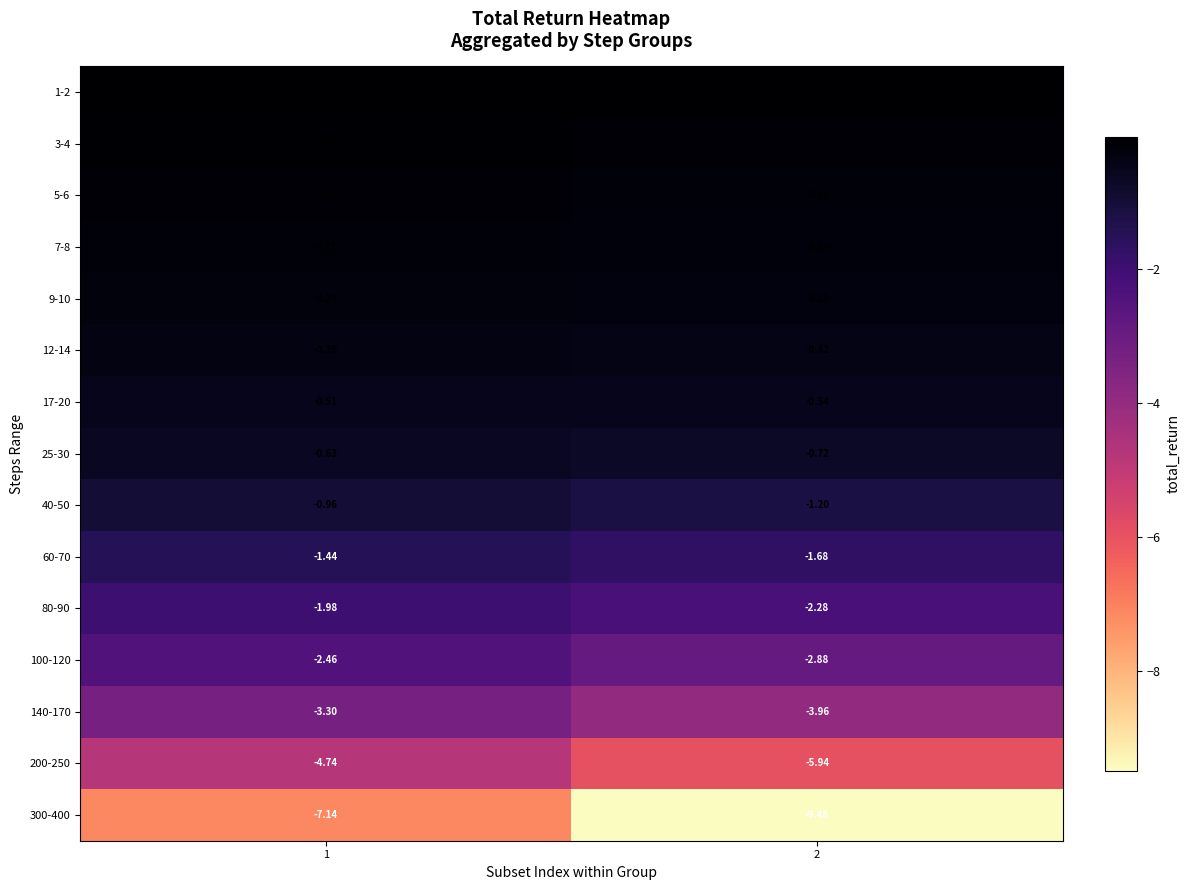

List the series in order of their peak value, lowest first.

300-400, 200-250, 140-170, 100-120, 80-90, 60-70, 40-50, 25-30, 17-20, 12-14, 9-10, 7-8, 5-6, 3-4, 1-2